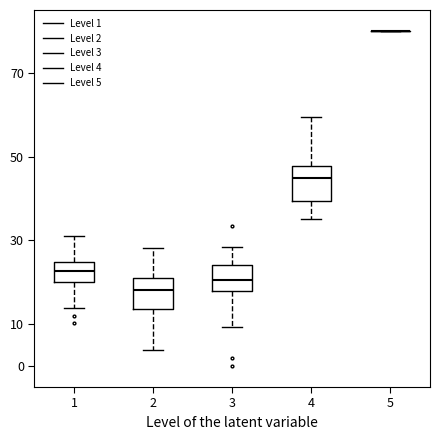

Reading left to right, transcribe this box plot: for each box, give where its median line is, the range the box spans, and where its two whiskers end, as read against the y-axis. The values are not printed on the chart, so give them approximately, as read against the axis.

1: median 23, box 20 to 25, whiskers 14 to 31
2: median 18, box 14 to 21, whiskers 4 to 28
3: median 21, box 18 to 24, whiskers 9 to 28
4: median 45, box 39 to 48, whiskers 35 to 59
5: box collapsed to a line at 80, whiskers 80 to 80